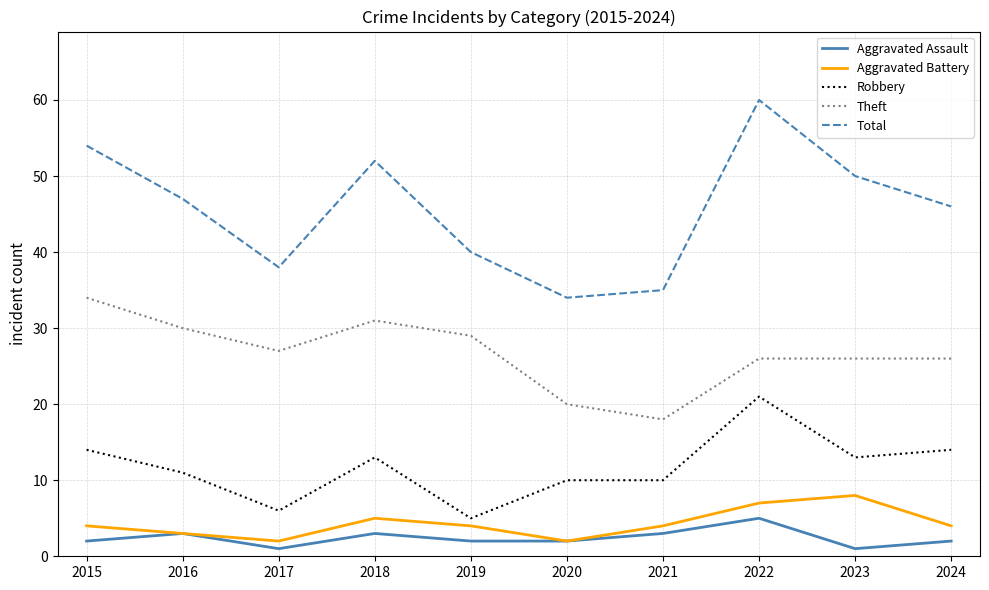

What is the maximum value for Total?

60